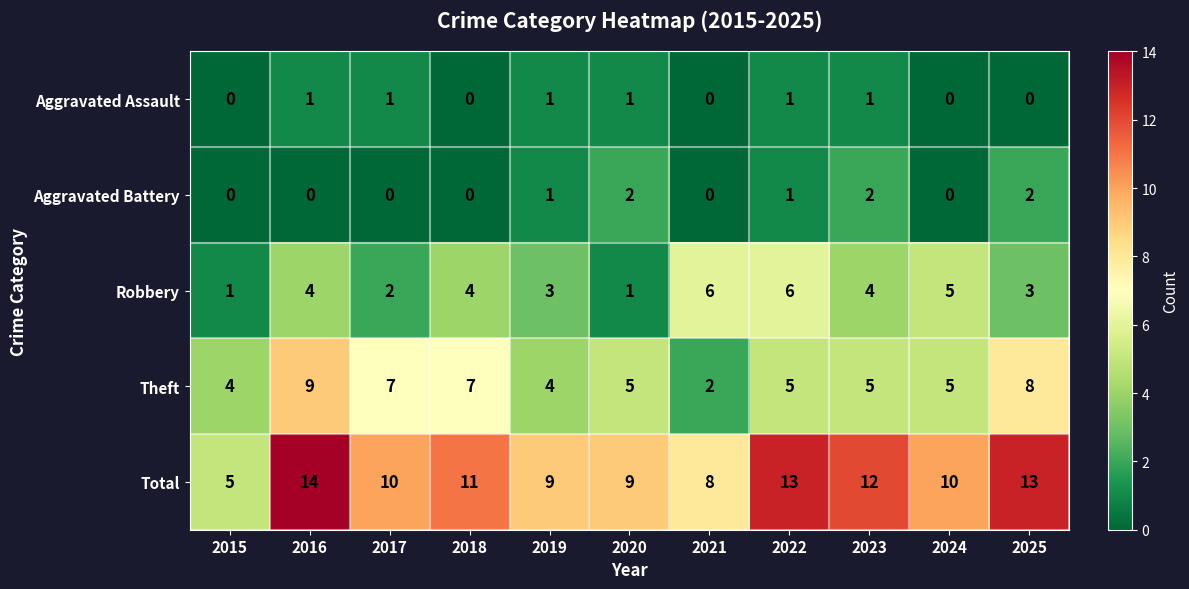

True or false: Theft has a value of 5 at 2022.

True